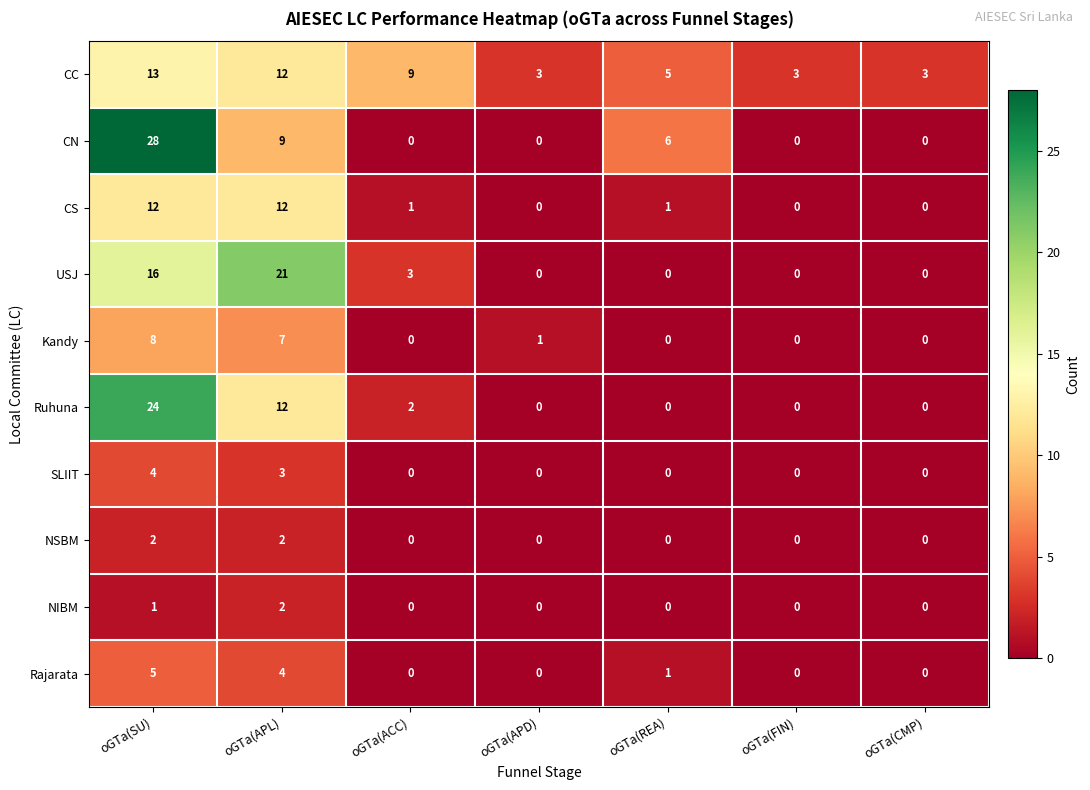

What is the difference between the Kandy values at oGTa(CMP) and oGTa(SU)?

8